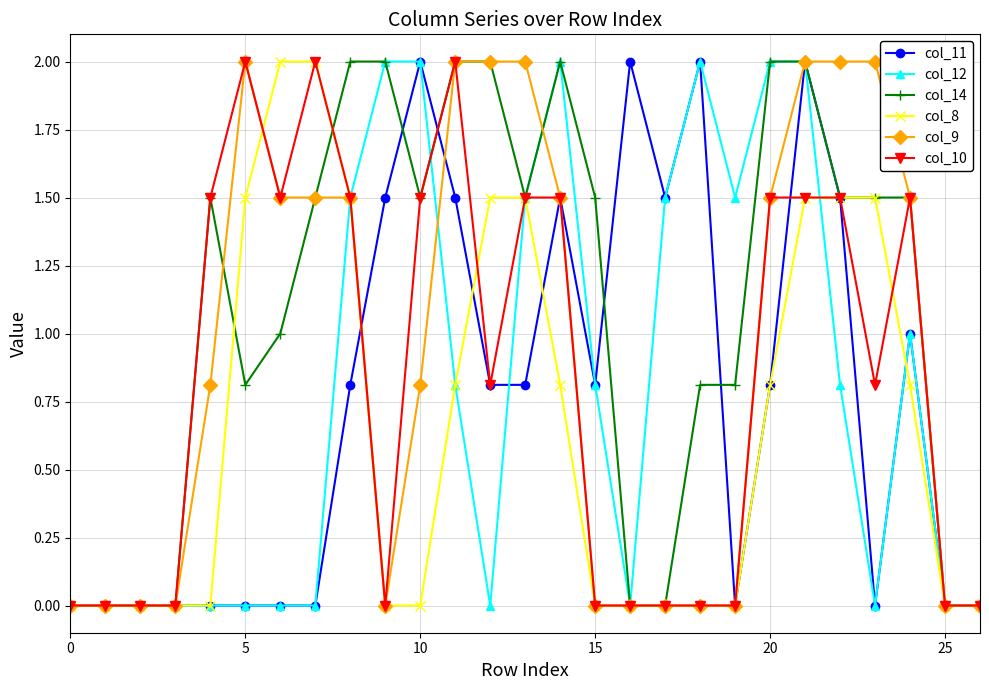

Is this an area chart (filled region under the line)?

No